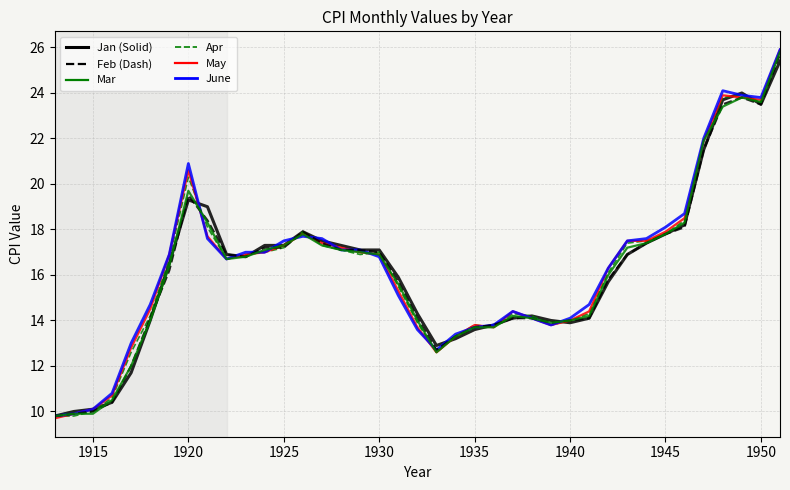

What is the maximum value shown in the chart?

25.9